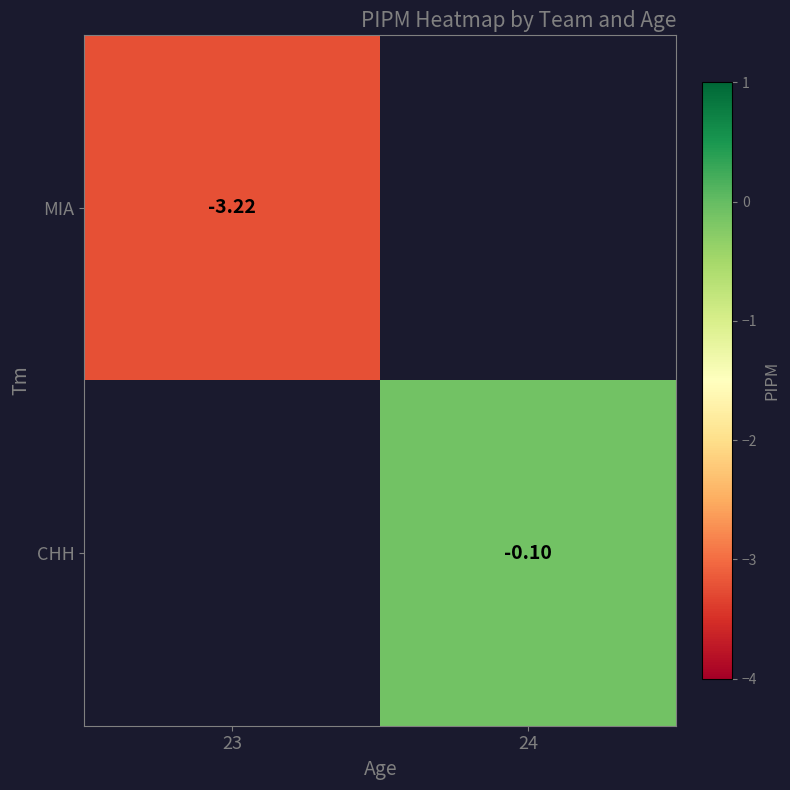

Rank the series by their maximum value, from lowest to highest.

MIA, CHH